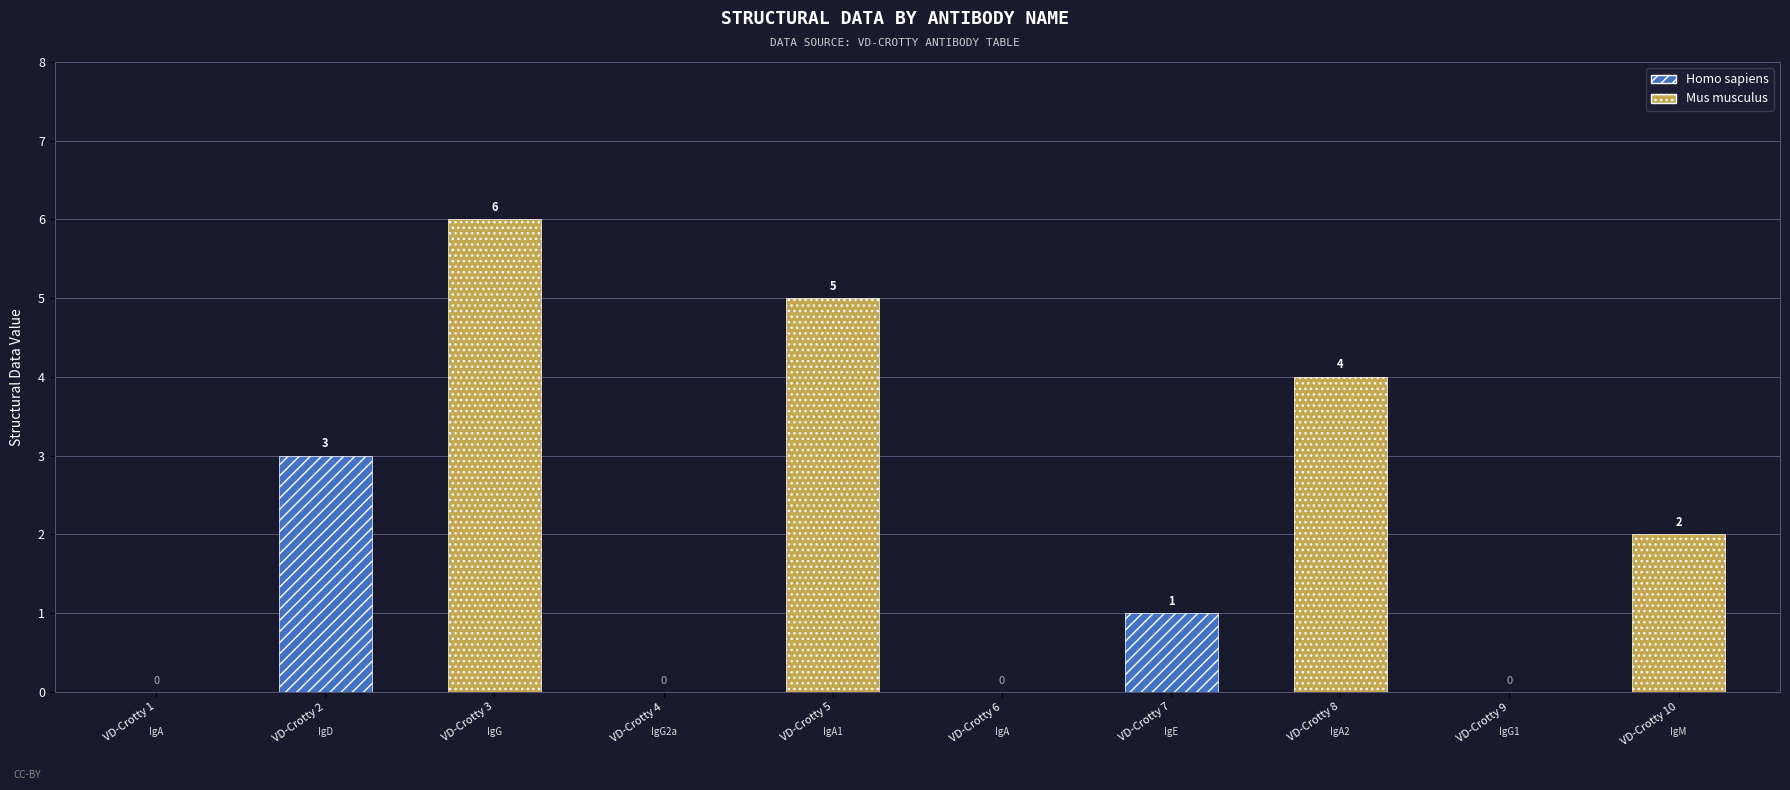

Between VD-Crotty 9 and VD-Crotty 8, which is larger?

VD-Crotty 8